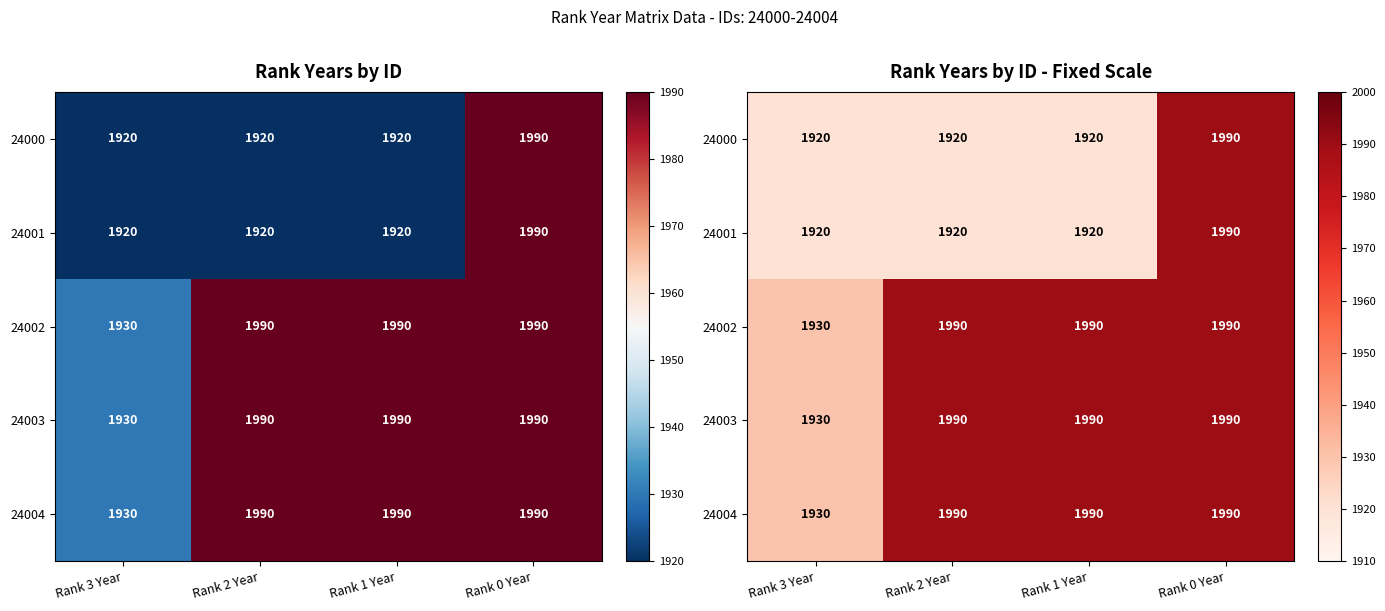

Rank the categories by 24002 value from lowest to highest.

Rank 3 Year, Rank 2 Year, Rank 1 Year, Rank 0 Year